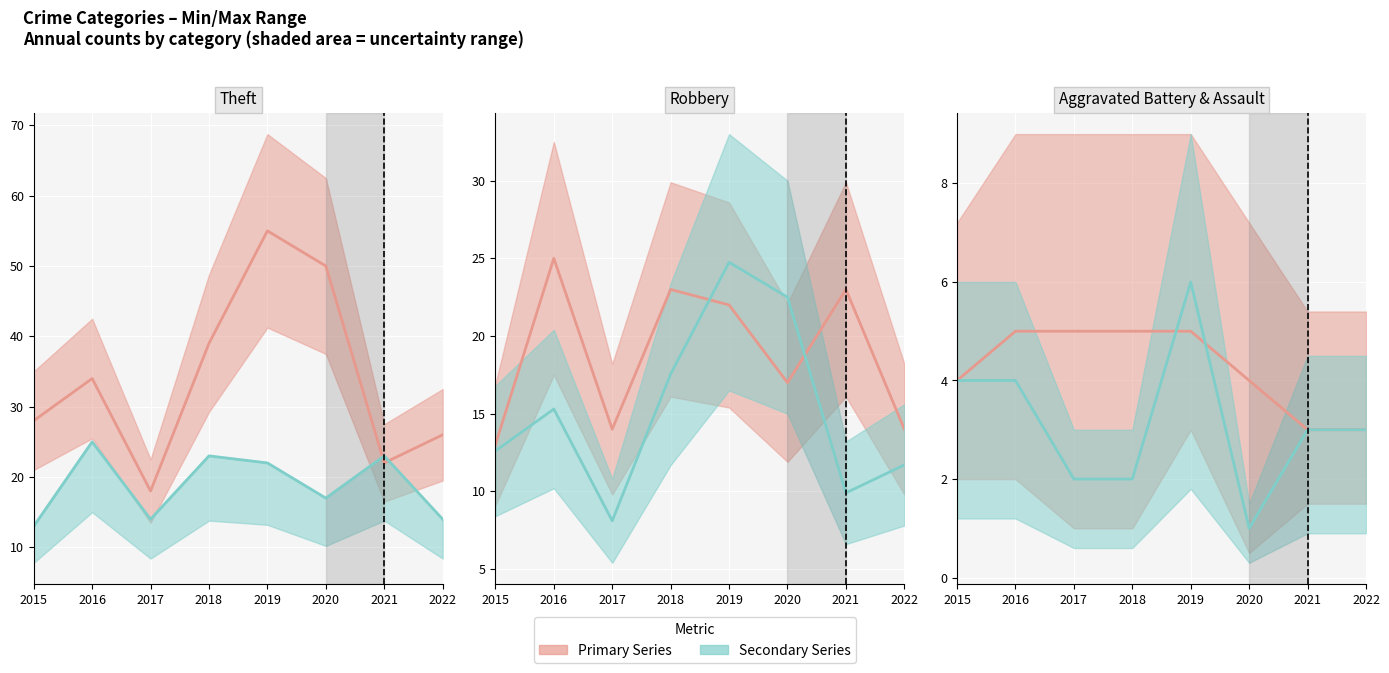

The value of Theft at 2022 is 11.6. True or false?

False